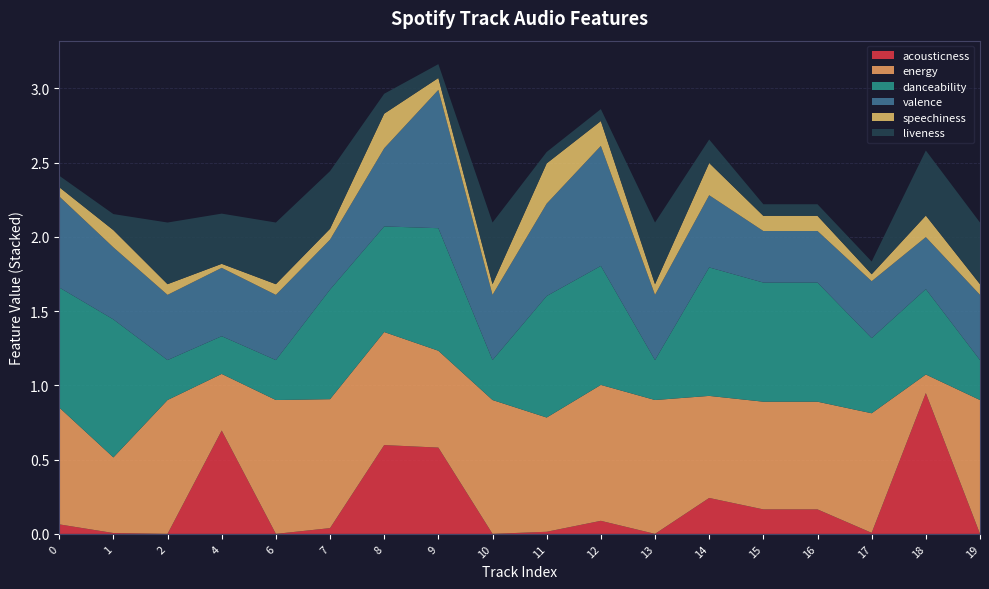

Reading left to right, extract all data points from this chart.

acousticness: 0.1	0.0	0.0	0.7	0.0	0.0	0.6	0.6	0.0	0.0	0.1	0.0	0.2	0.2	0.2	0.0	0.9	0.0
energy: 0.8	0.5	0.9	0.4	0.9	0.9	0.8	0.7	0.9	0.8	0.9	0.9	0.7	0.7	0.7	0.8	0.1	0.9
danceability: 0.8	0.9	0.3	0.3	0.3	0.7	0.7	0.8	0.3	0.8	0.8	0.3	0.9	0.8	0.8	0.5	0.6	0.3
valence: 0.6	0.5	0.4	0.5	0.4	0.3	0.5	0.9	0.4	0.6	0.8	0.4	0.5	0.3	0.3	0.4	0.3	0.4
speechiness: 0.1	0.1	0.1	0.0	0.1	0.1	0.2	0.1	0.1	0.3	0.2	0.1	0.2	0.1	0.1	0.0	0.1	0.1
liveness: 0.1	0.1	0.4	0.3	0.4	0.4	0.1	0.1	0.4	0.1	0.1	0.4	0.2	0.1	0.1	0.1	0.4	0.4